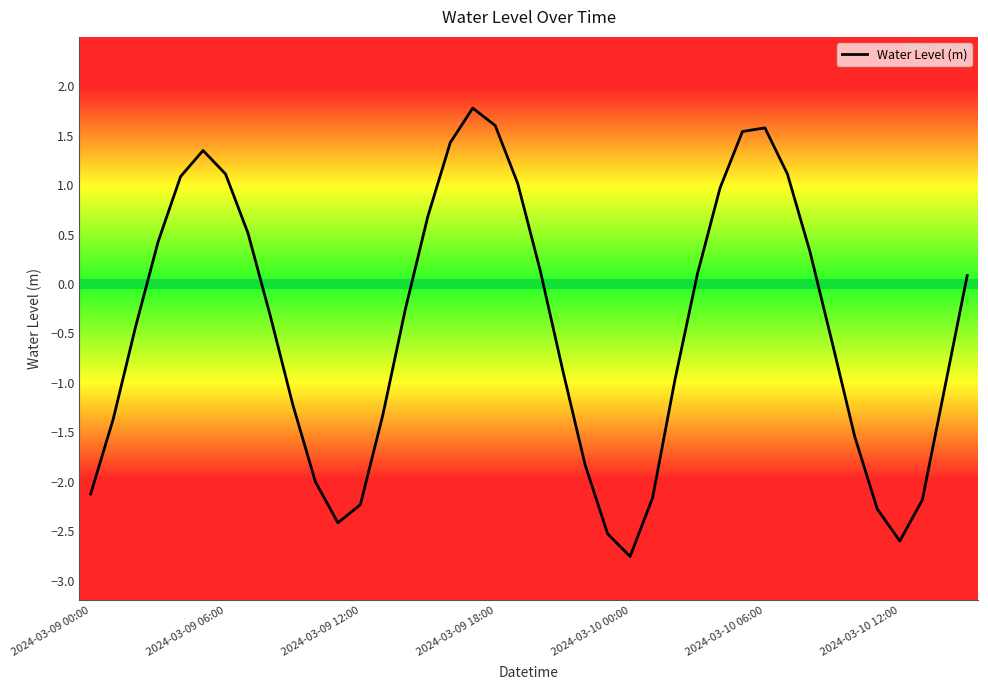

What is the difference between the maximum and minimum values?

4.5